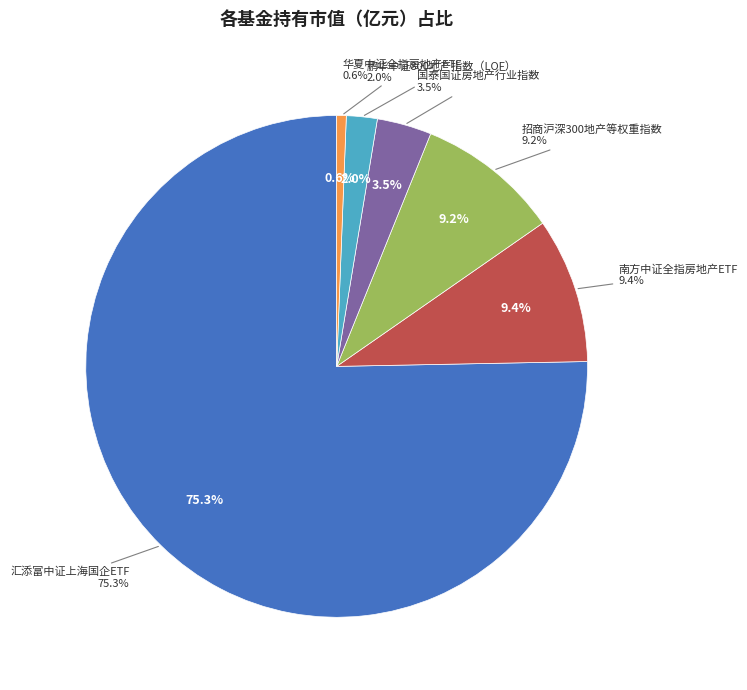

To the nearest percent, what portion does 招商沪深300地产等权重指数 represent?

9%